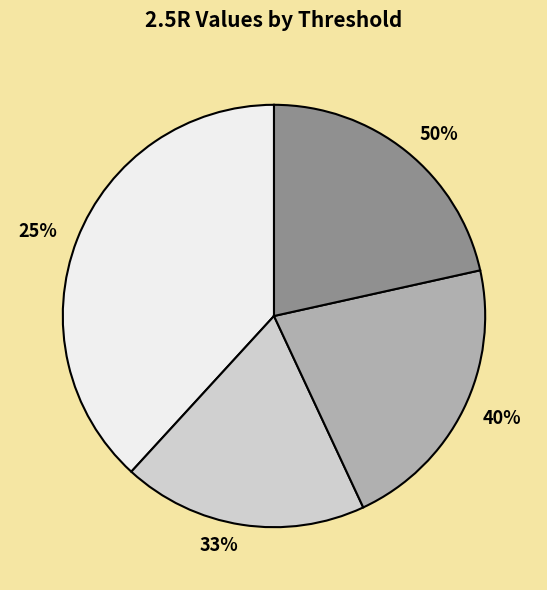

To the nearest percent, what is the average slice percentage?

25%